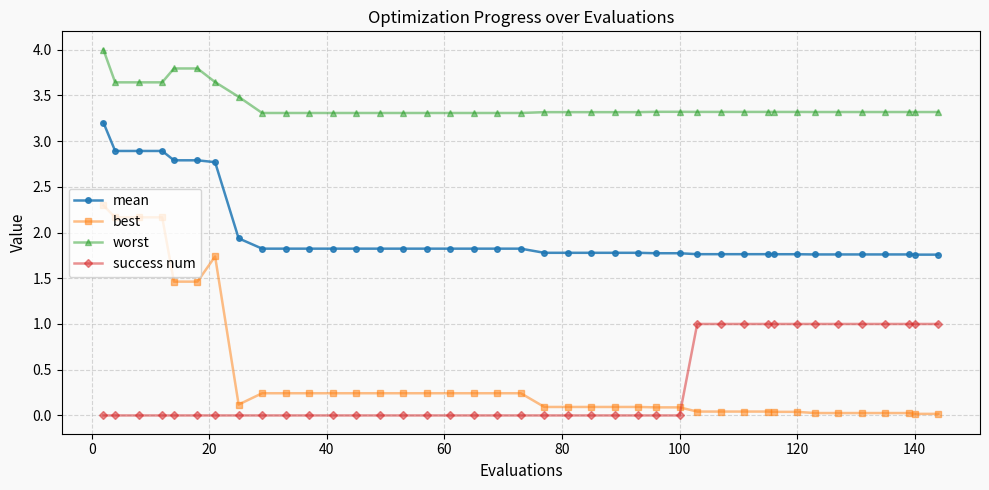

List the series in order of their peak value, lowest first.

success num, best, mean, worst